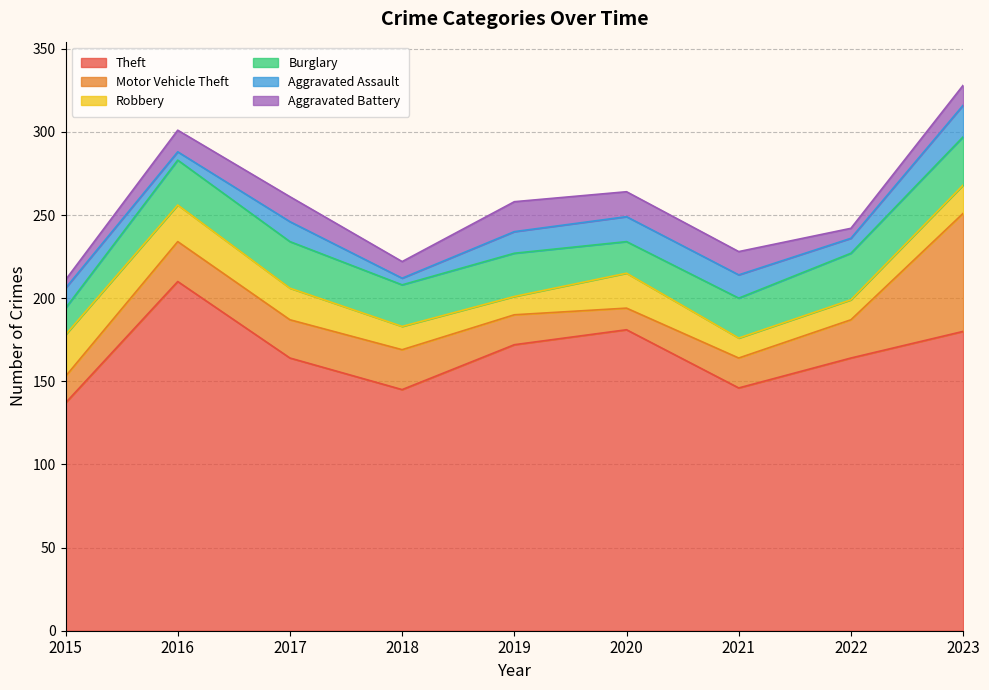

Reading left to right, what are all the values shown in this chart?

Theft: 2015=137	2016=210	2017=164	2018=145	2019=172	2020=181	2021=146	2022=164	2023=180
Motor Vehicle Theft: 2015=16	2016=24	2017=23	2018=24	2019=18	2020=13	2021=18	2022=23	2023=71
Robbery: 2015=25	2016=22	2017=19	2018=14	2019=11	2020=21	2021=12	2022=12	2023=17
Burglary: 2015=16	2016=27	2017=28	2018=25	2019=26	2020=19	2021=24	2022=28	2023=29
Aggravated Assault: 2015=12	2016=5	2017=12	2018=4	2019=13	2020=15	2021=14	2022=9	2023=19
Aggravated Battery: 2015=5	2016=13	2017=15	2018=10	2019=18	2020=15	2021=14	2022=6	2023=12